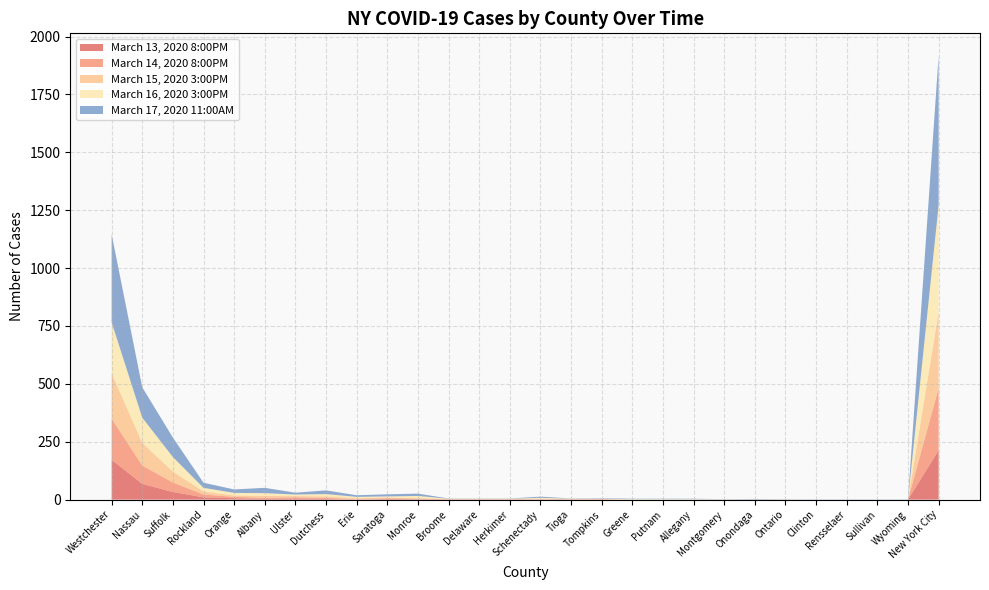

Reading left to right, transcribe all the data shown in this chart.

March 13, 2020 8:00PM: 172	68	33	10	6	3	5	3	0	3	2	1	1	1	1	1	1	0	0	0	0	0	0	0	0	0	0	213
March 14, 2020 8:00PM: 178	79	41	12	6	5	5	4	3	3	2	1	1	1	1	1	1	0	0	0	0	0	0	0	0	0	0	269
March 15, 2020 3:00PM: 196	98	47	13	6	8	5	7	3	3	2	1	1	1	2	1	1	0	0	0	0	0	0	0	0	0	0	329
March 16, 2020 3:00PM: 220	109	63	16	11	12	7	10	6	5	10	1	1	1	4	1	1	2	2	2	1	1	1	0	0	0	0	463
March 17, 2020 11:00AM: 380	131	84	22	15	23	8	16	7	9	10	1	1	1	5	1	2	2	2	2	1	2	1	1	1	1	1	644